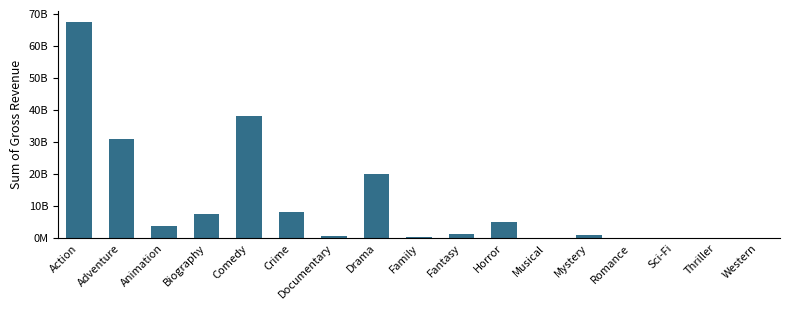

What is the difference between the values at Romance and Biography?

7432244075